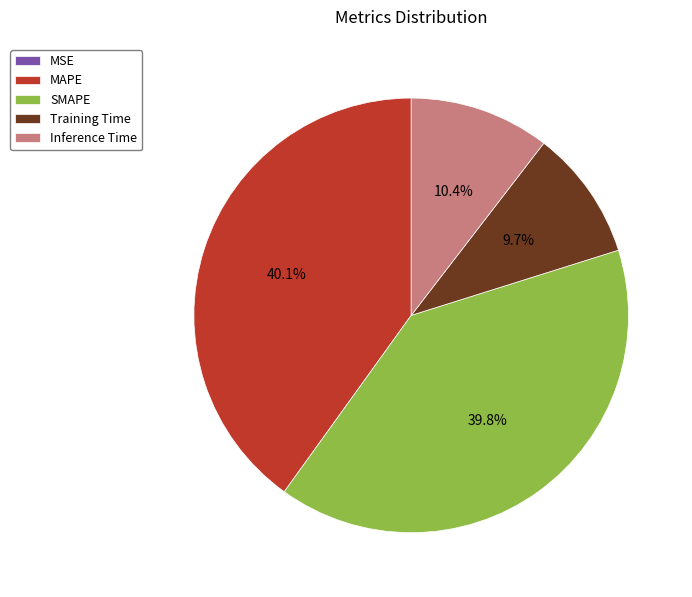

The SMAPE slice represents 52% of the pie. True or false?

False